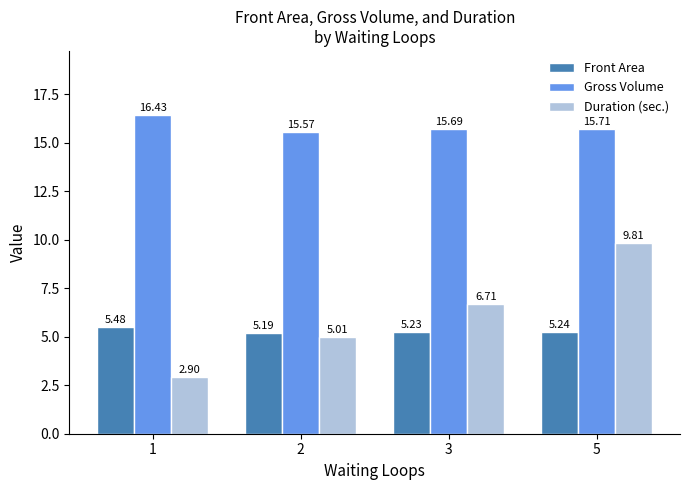

Rank the series by their maximum value, from highest to lowest.

Gross Volume, Duration (sec.), Front Area